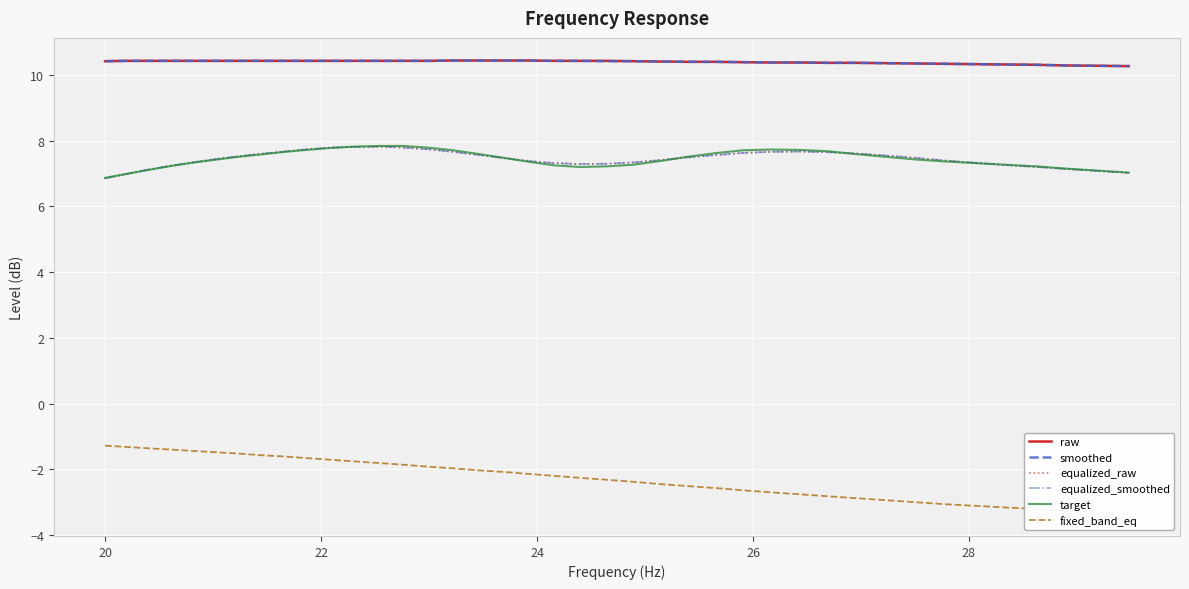

True or false: raw and target cross at least once.

False